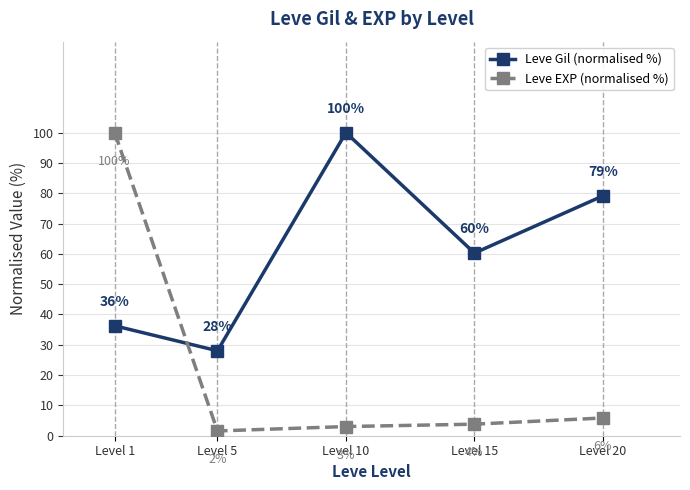

At which label does Leve Gil (normalised %) reach its minimum?

Level 5